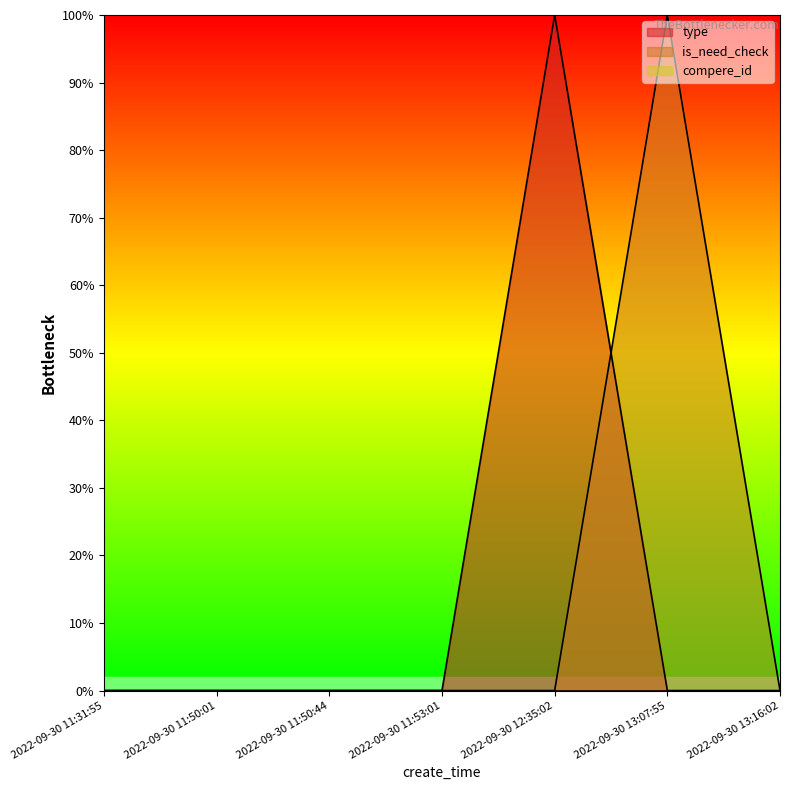

Rank the categories by type value from highest to lowest.

2022-09-30 12:35:02, 2022-09-30 11:31:55, 2022-09-30 11:50:01, 2022-09-30 11:50:44, 2022-09-30 11:53:01, 2022-09-30 13:07:55, 2022-09-30 13:16:02